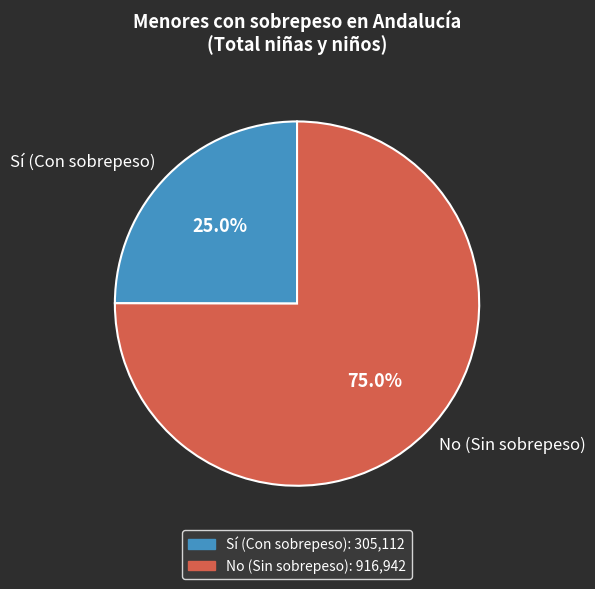

What is the majority slice?

No (Sin sobrepeso)